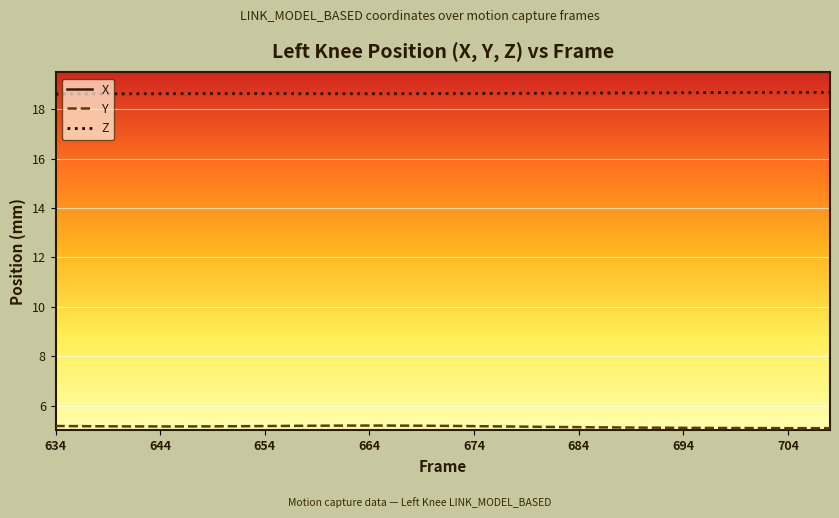

True or false: Z and Y cross at least once.

False